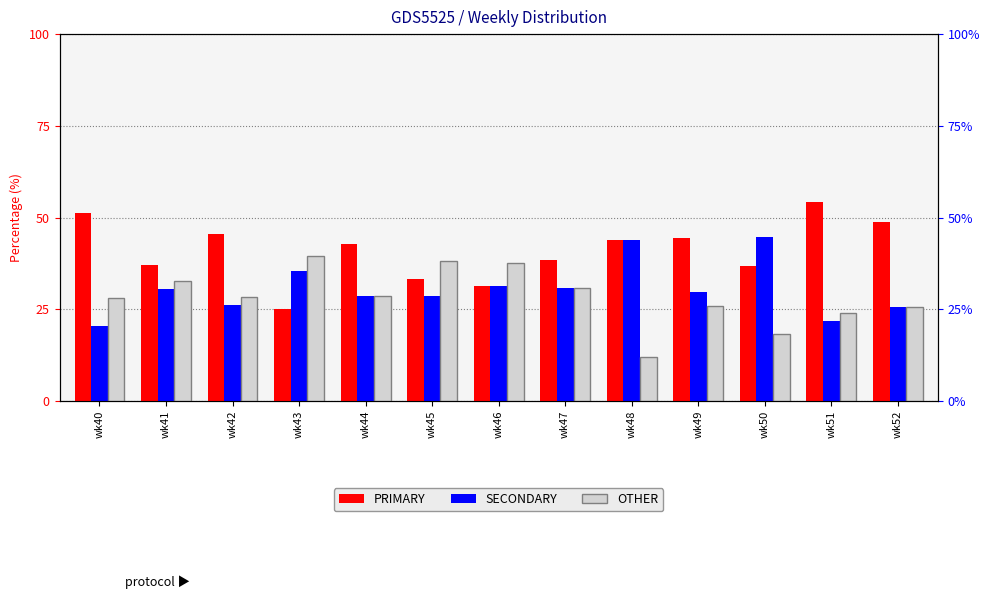

Reading left to right, list all the values displayed in this chart.

PRIMARY: wk40=51.3	wk41=37.0	wk42=45.7	wk43=25.0	wk44=42.9	wk45=33.3	wk46=31.2	wk47=38.5	wk48=44.0	wk49=44.4	wk50=36.8	wk51=54.3	wk52=48.9
SECONDARY: wk40=20.5	wk41=30.4	wk42=26.1	wk43=35.4	wk44=28.6	wk45=28.6	wk46=31.2	wk47=30.8	wk48=44.0	wk49=29.6	wk50=44.7	wk51=21.7	wk52=25.5
OTHER: wk40=28.2	wk41=32.6	wk42=28.3	wk43=39.6	wk44=28.6	wk45=38.1	wk46=37.5	wk47=30.8	wk48=12.0	wk49=25.9	wk50=18.4	wk51=23.9	wk52=25.5